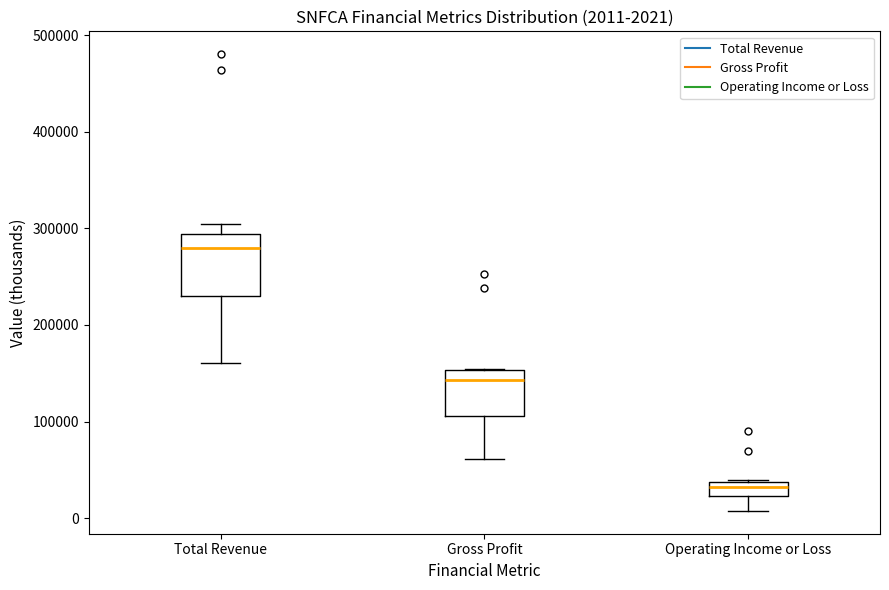

Which box has the lowest median line?

Operating Income or Loss